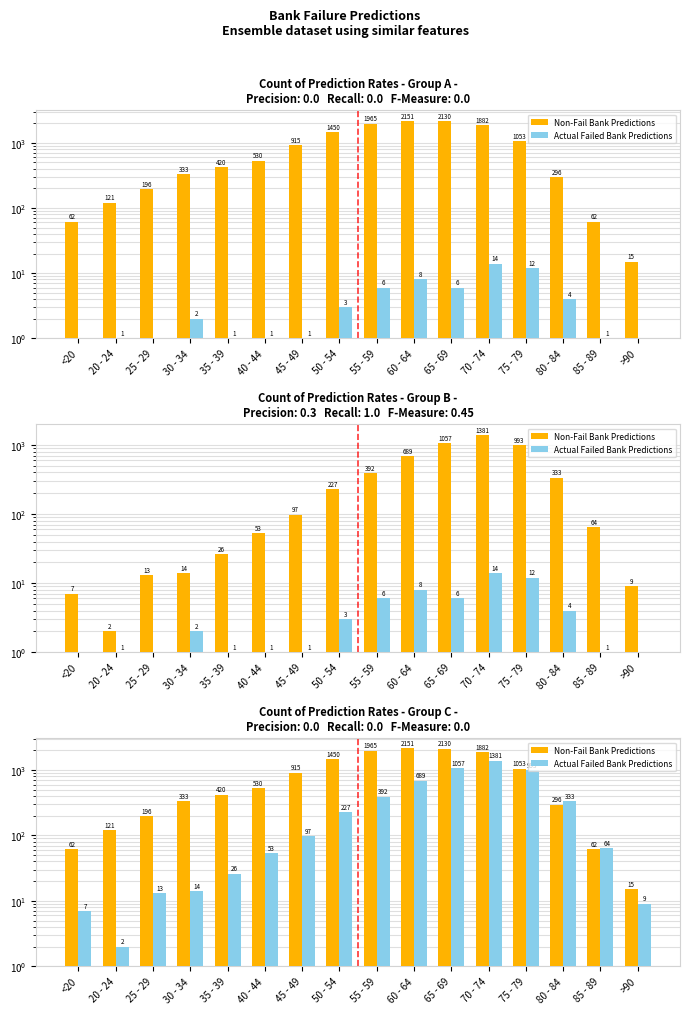

At 65 - 69, list the series in order from smallest to largest.

Actual Failed Bank Predictions, Non-Fail Bank Predictions